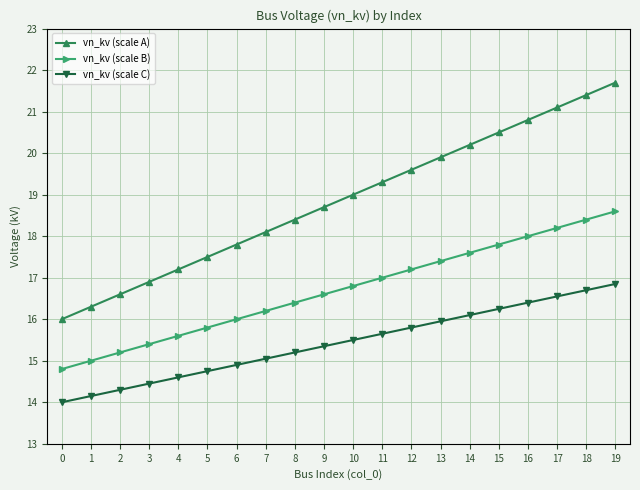

What is the sum of the vn_kv (scale C) values at 12 and 6?

30.7